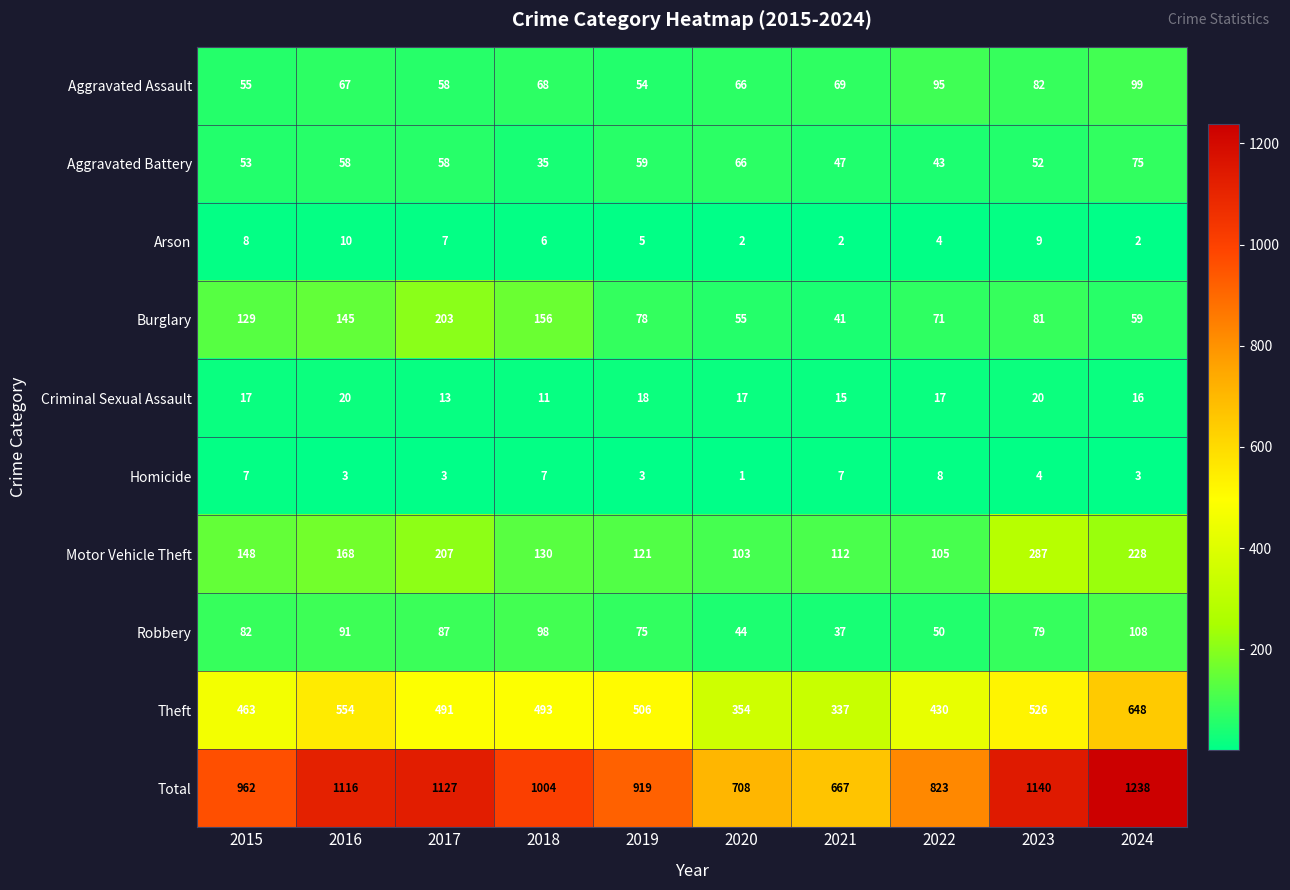

Where is Robbery nearest to the value 72?

2019